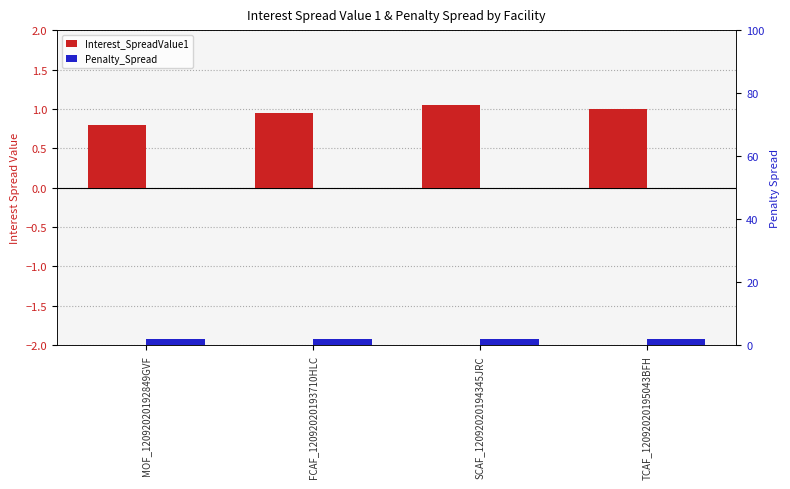

List the series in order of their overall mean, lowest first.

Interest_SpreadValue1, Penalty_Spread